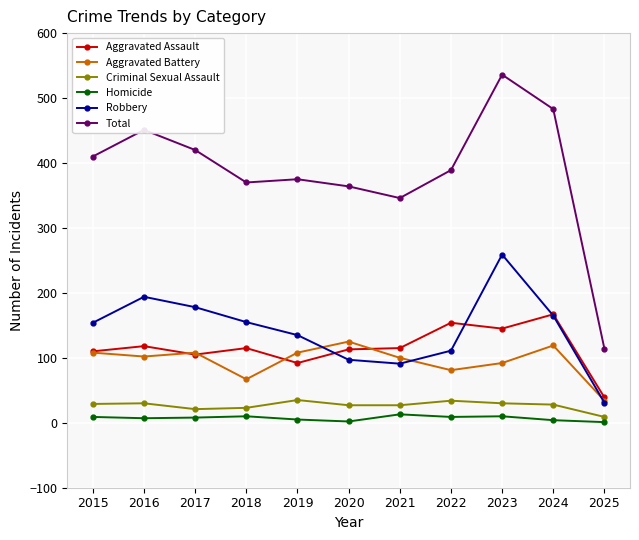

How many series are shown in this chart?

6